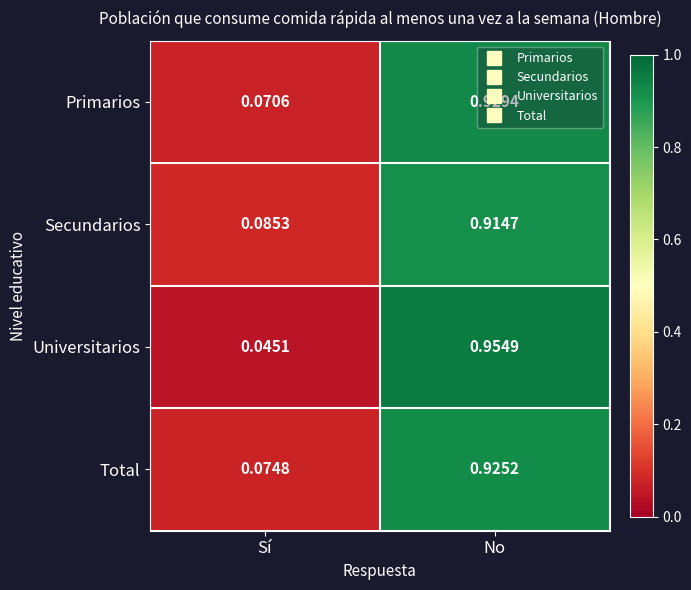

At which label is Primarios closest to 0?

Sí